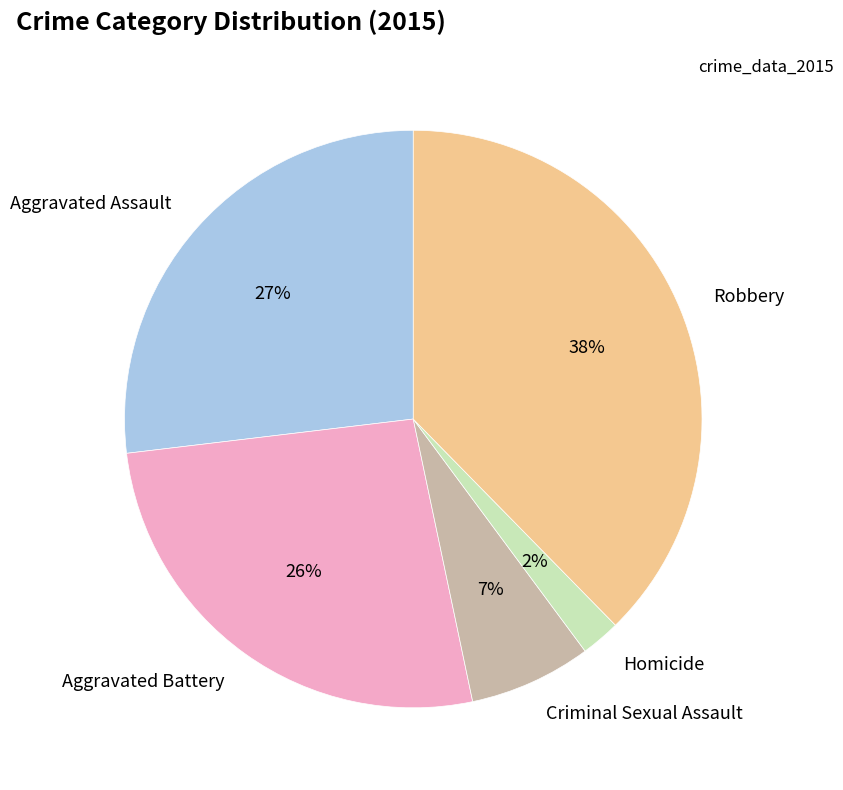

What is the ratio of the value at Aggravated Assault to the value at Robbery?

0.7